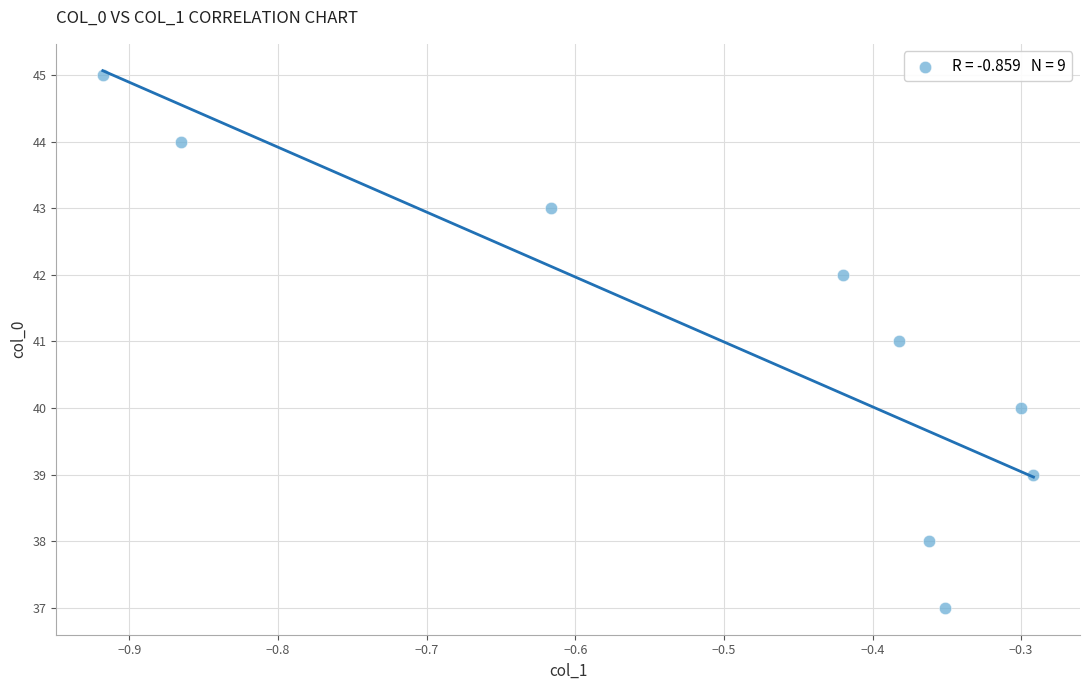

What is the average Y value?

41